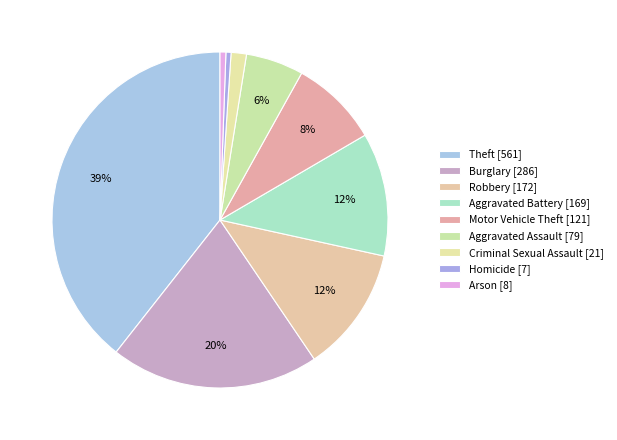

Is Aggravated Battery the majority of the pie?

No